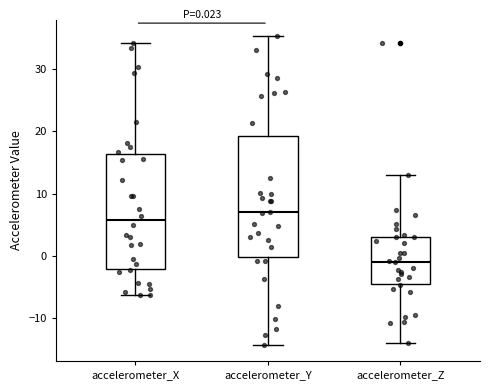

Which box's median line is the lowest?

accelerometer_Z